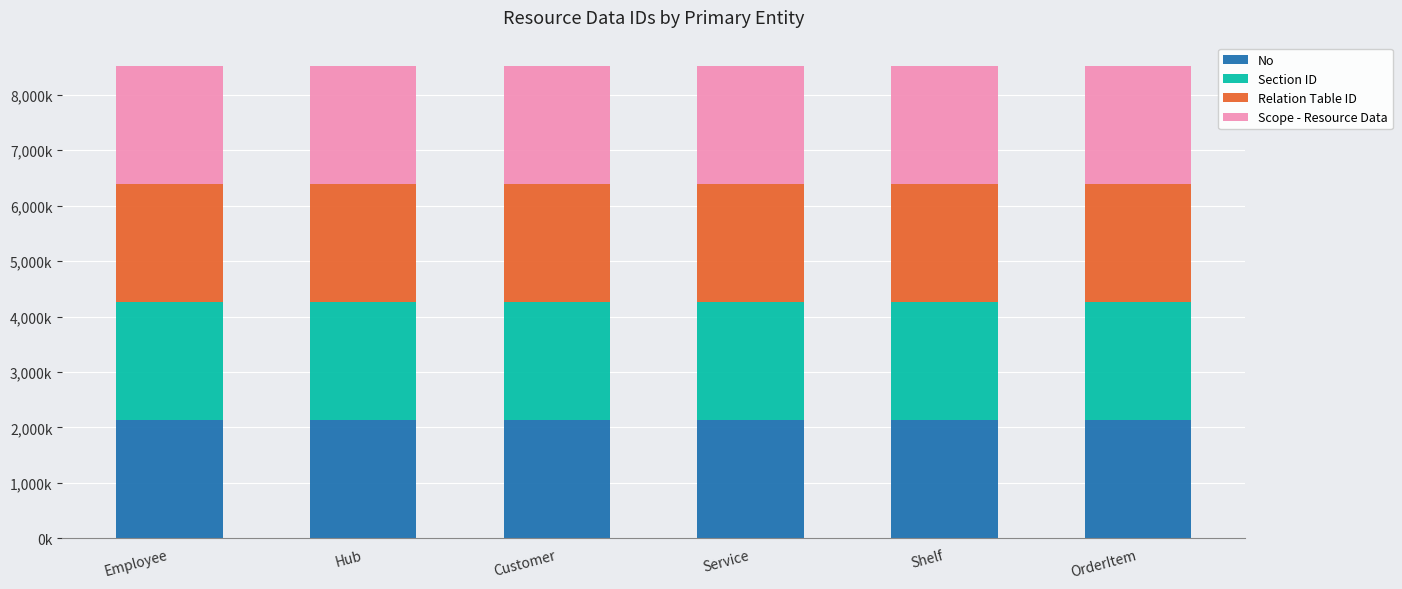

True or false: Scope - Resource Data has a value of 2128.1 at OrderItem.

True